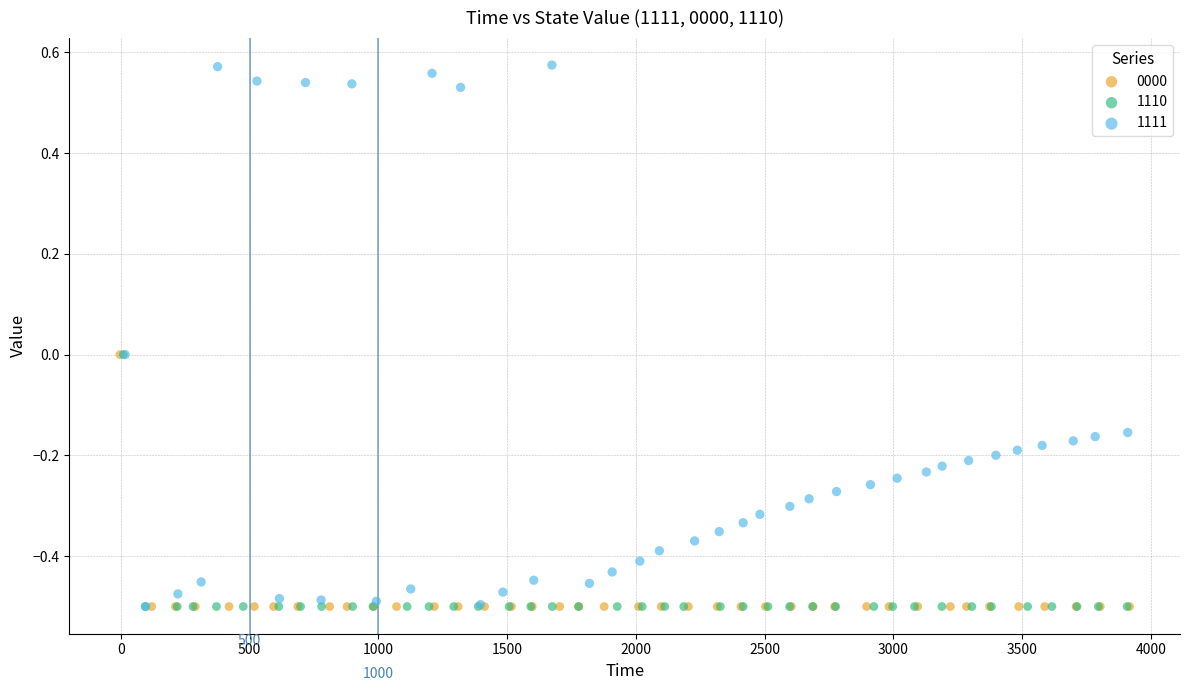

Which series has the widest spread of Y values?

1111